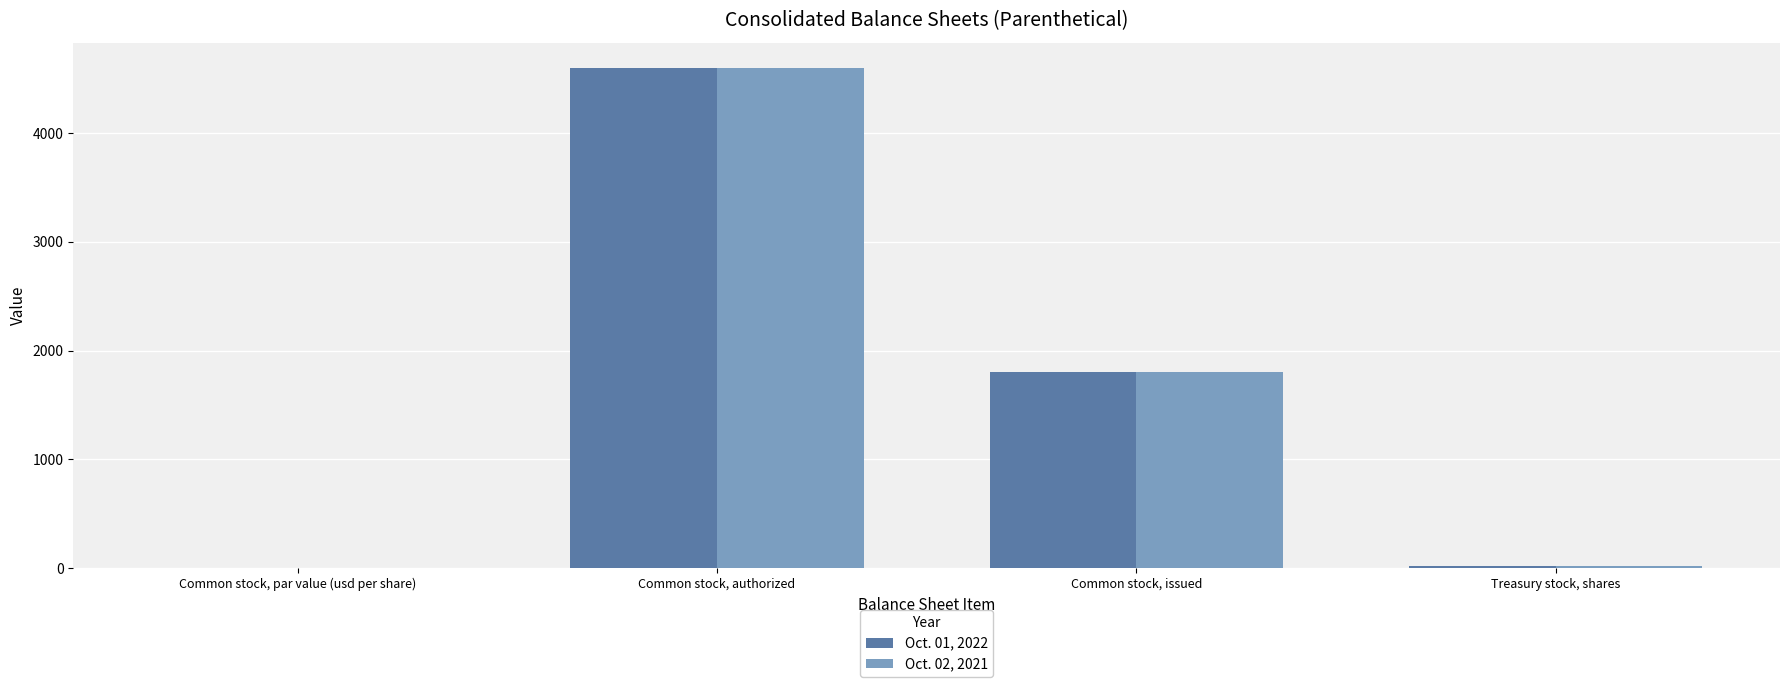

How many groups of bars are there?

4